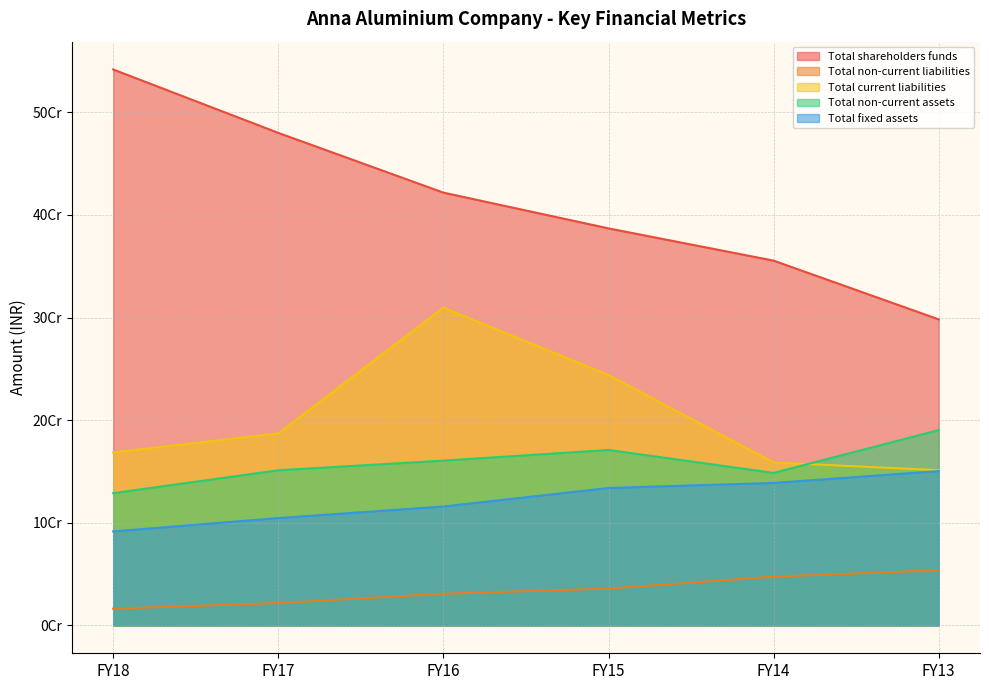

What is the value of the Total non-current assets point at the 6th from the left?

190387193.3